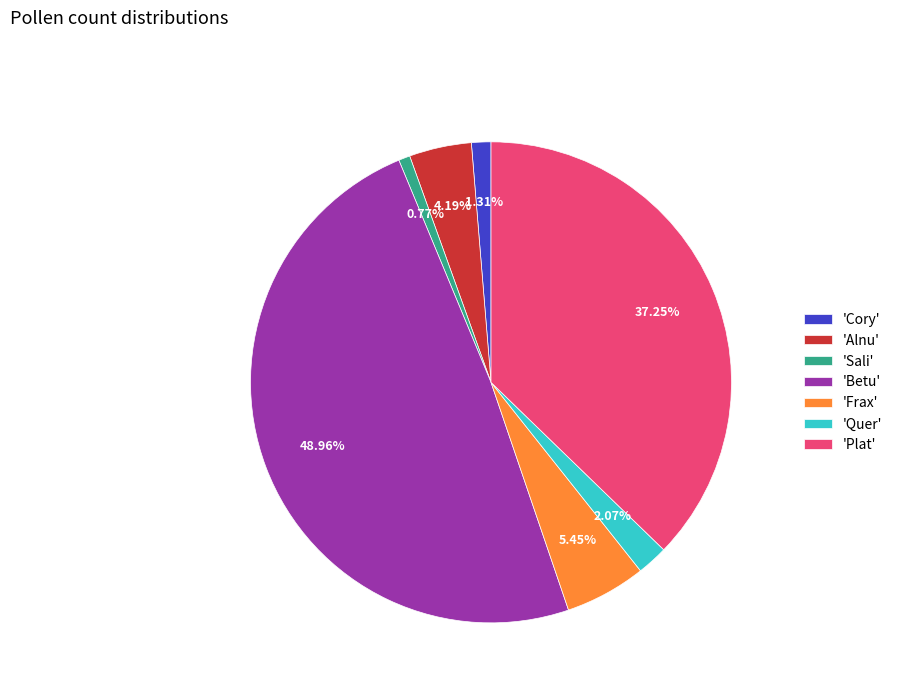

Between 'Betu' and 'Quer', which is larger?

'Betu'